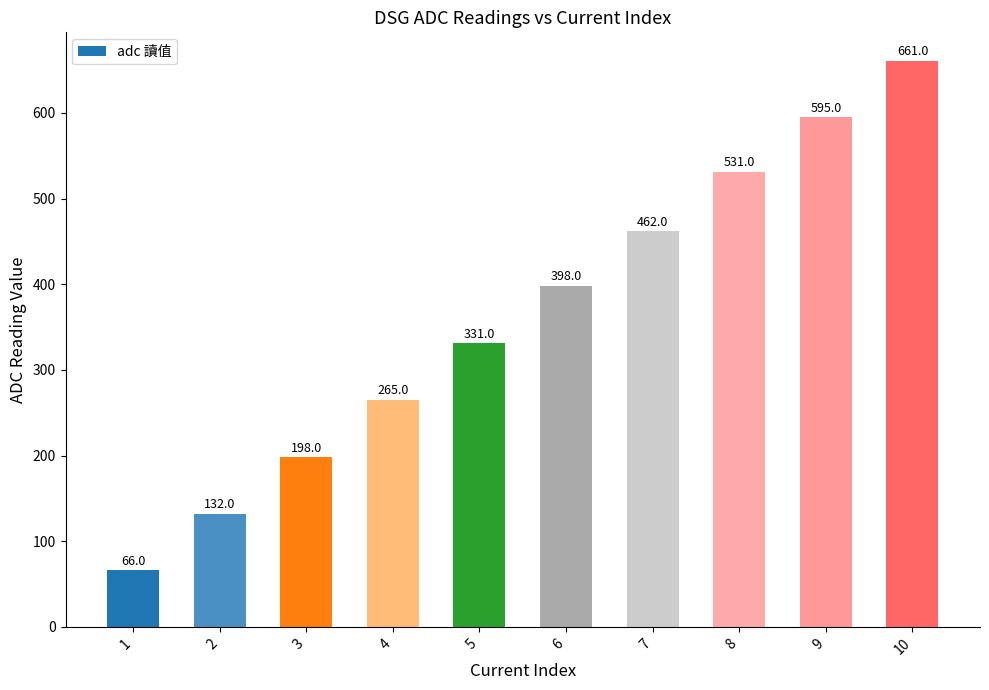

List the labels in order of value, smallest first.

1, 2, 3, 4, 5, 6, 7, 8, 9, 10